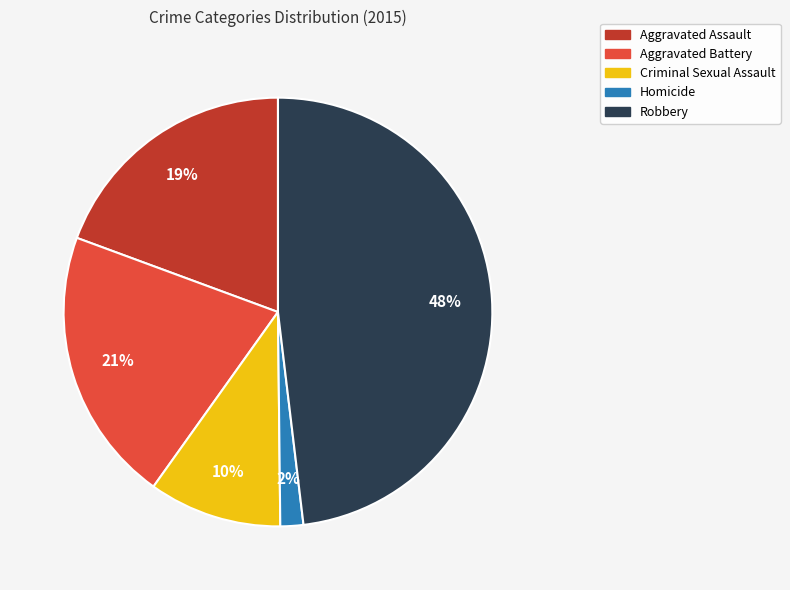

What is the largest slice in the pie chart?

Robbery